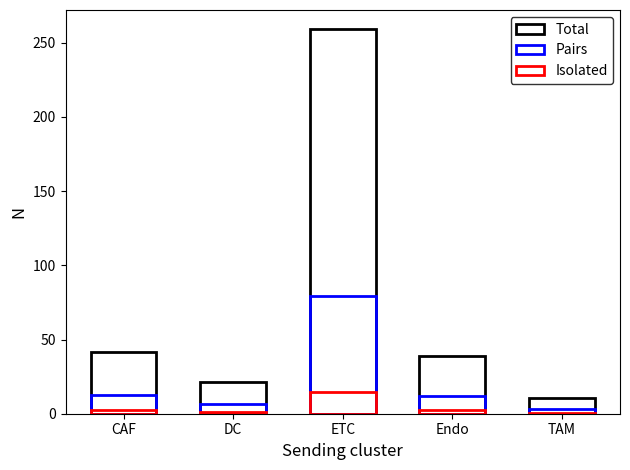

Are the bars horizontal?

No